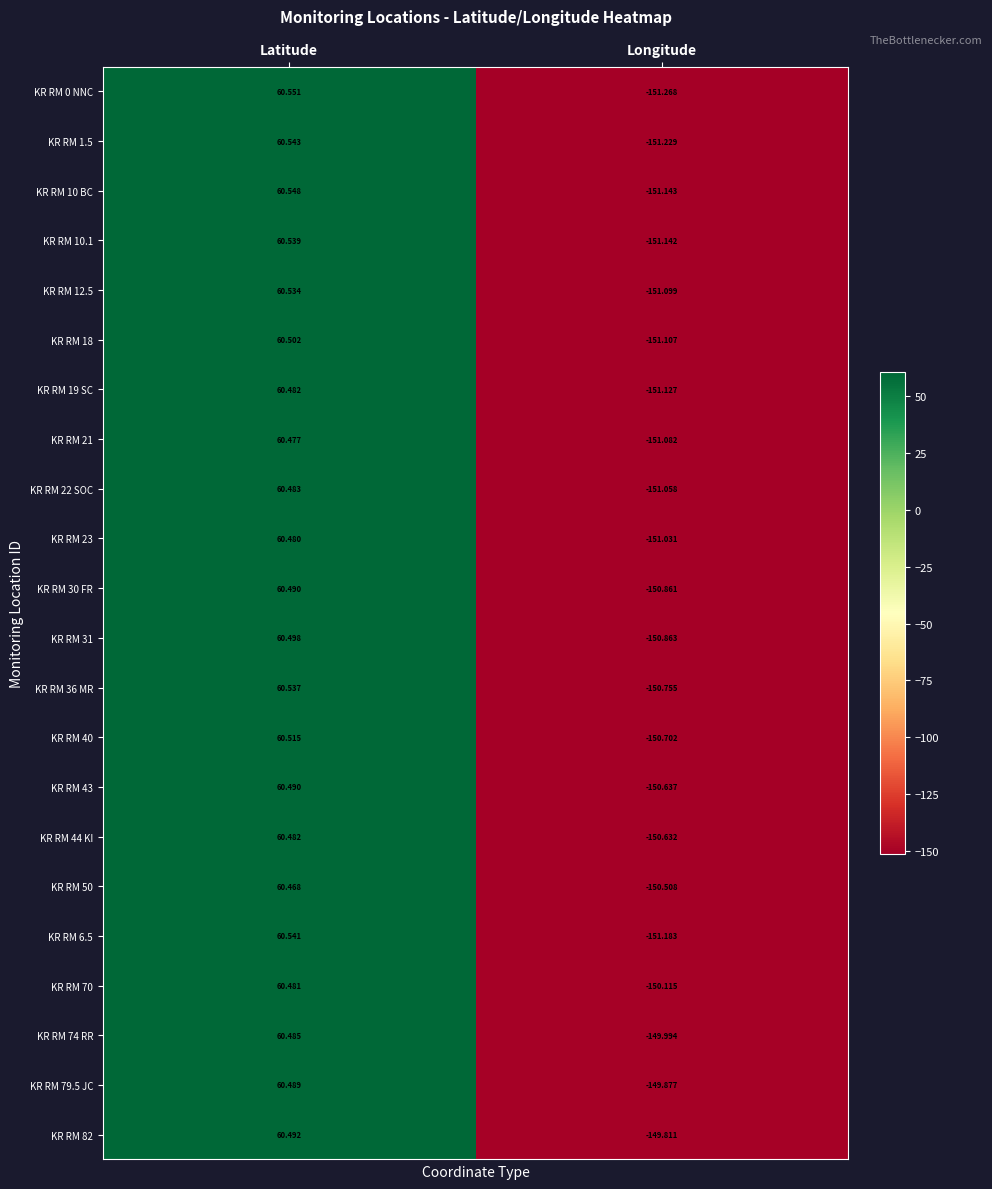

At which category is the sum across all series the highest?

Latitude